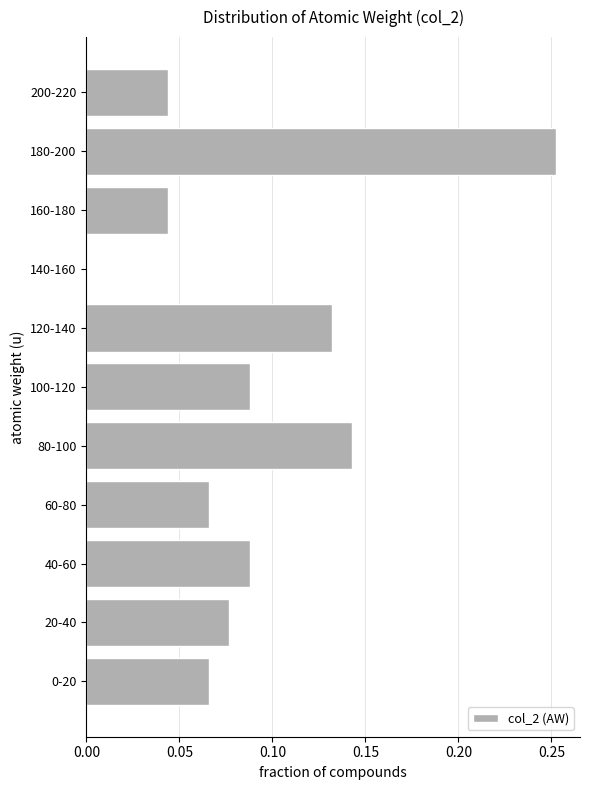

Is it true that the value at 60-80 is 0.0?

False